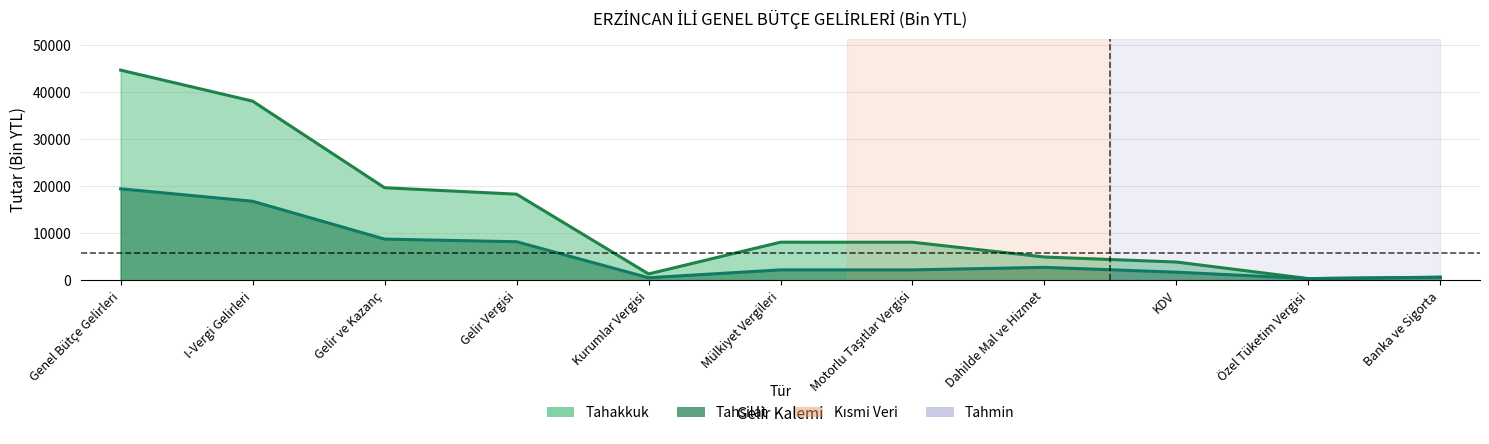

What is the sum of the Tahsilat values at Mülkiyet Vergileri and Banka ve Sigorta?

2878